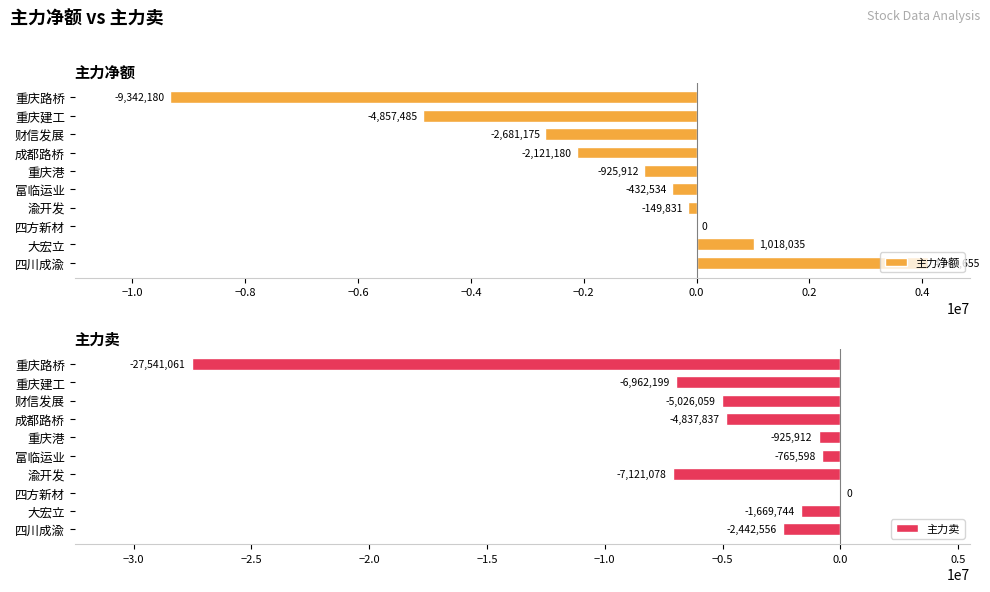

What are all the series names shown in the legend?

主力净额, 主力卖